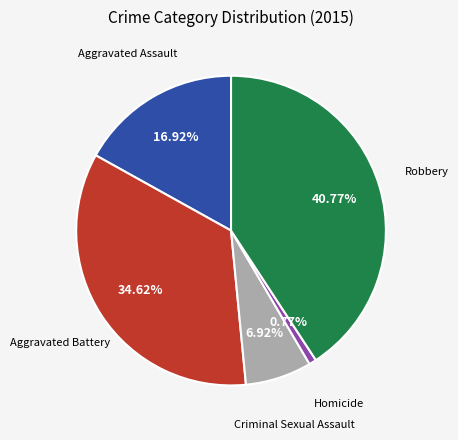

To the nearest percent, what is the difference between the Aggravated Battery and Homicide slice percentages?

34%